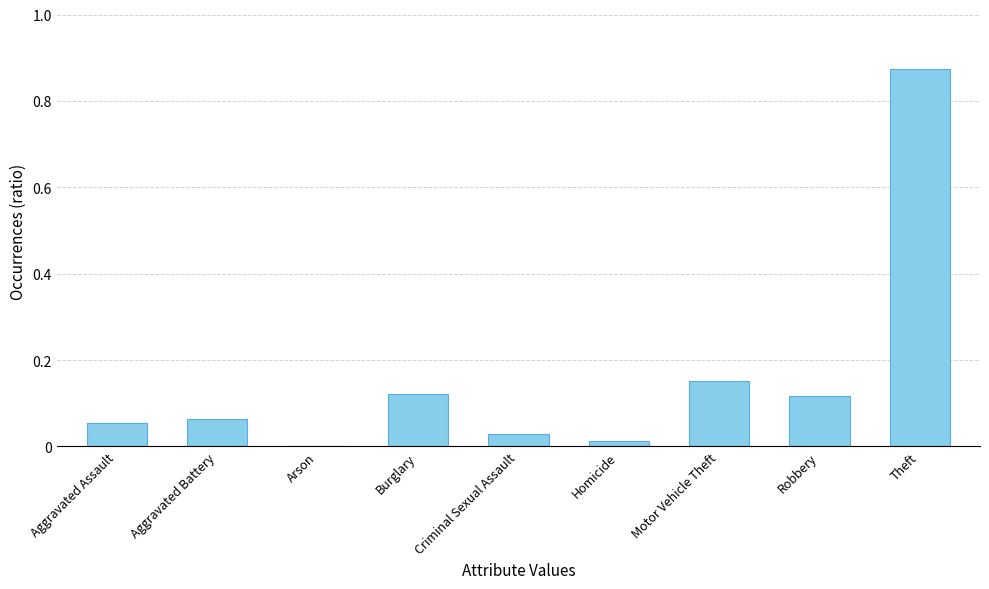

Are the bars horizontal?

No